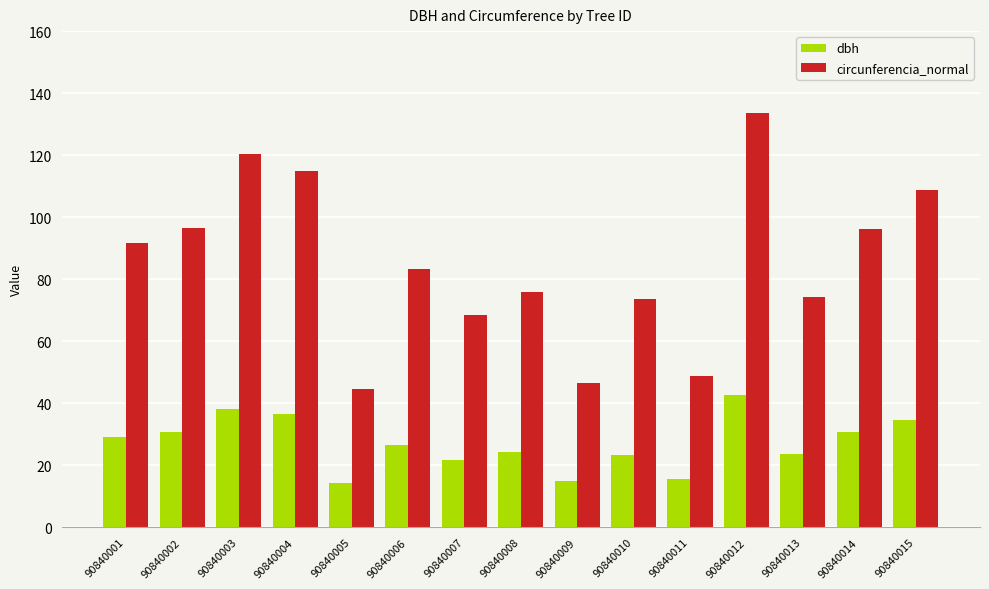

True or false: dbh has a value of 42.5 at 90840012.

True